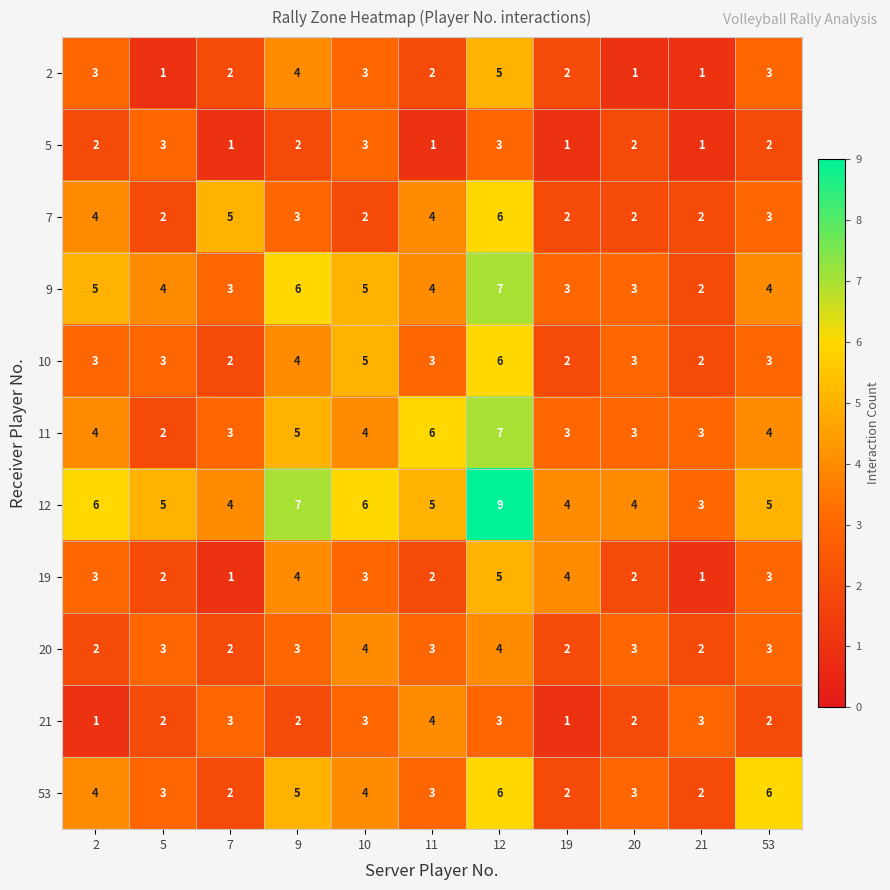

What is the average value of the 19 series?

3